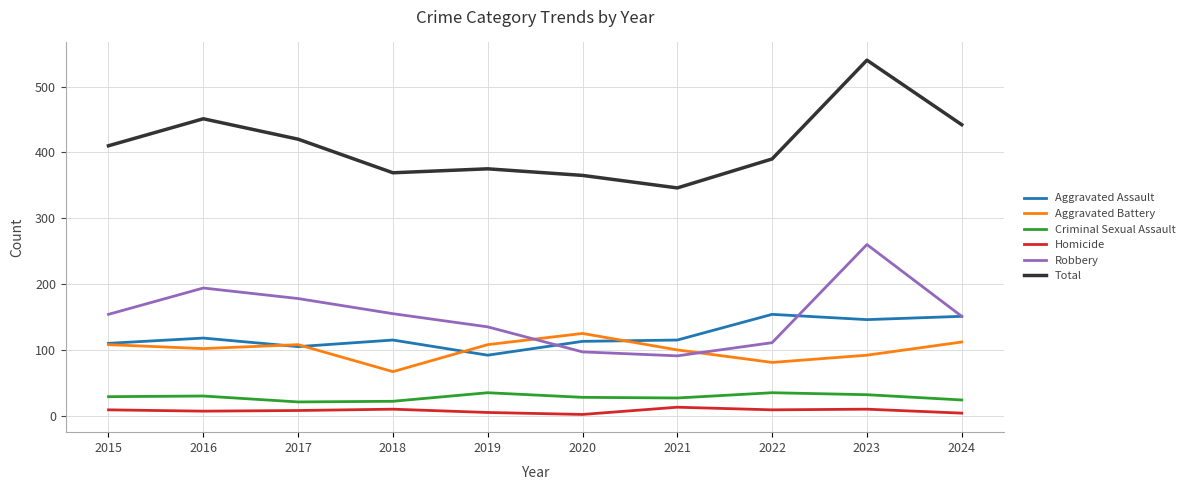

What is the minimum value for Robbery?

91